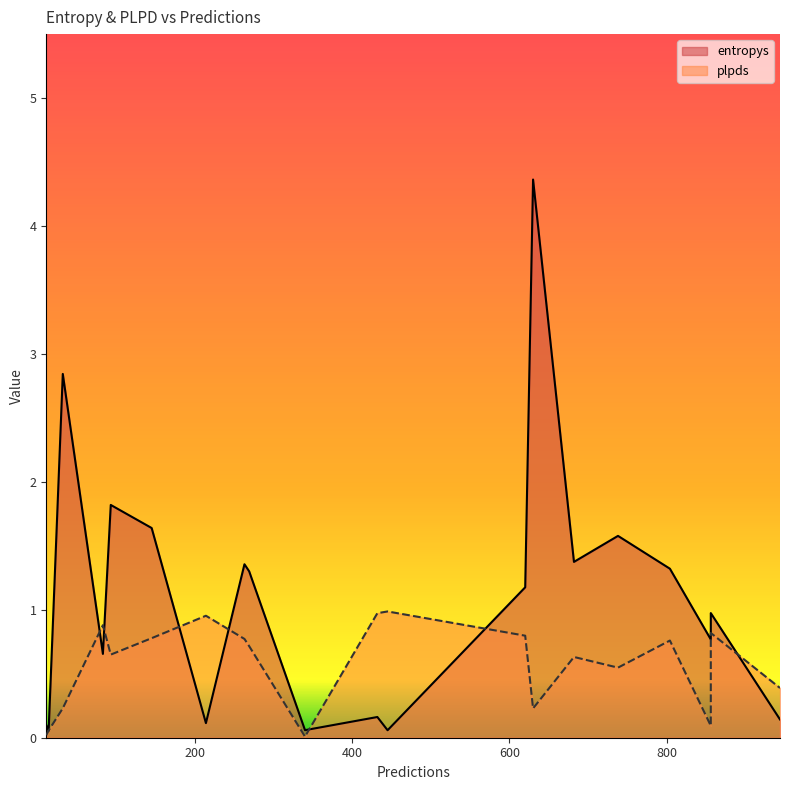

At which label does entropys reach its peak?

630